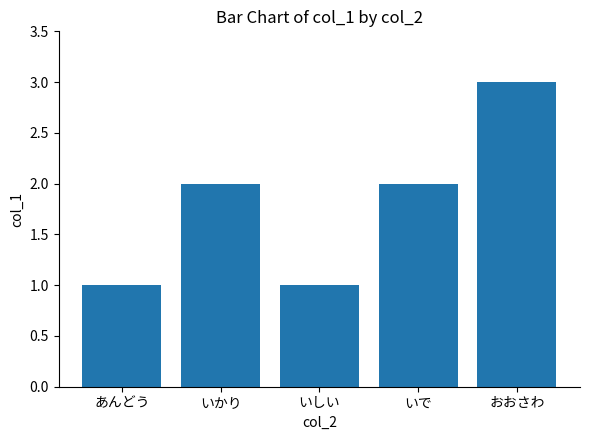

Does the chart contain stacked bars?

No